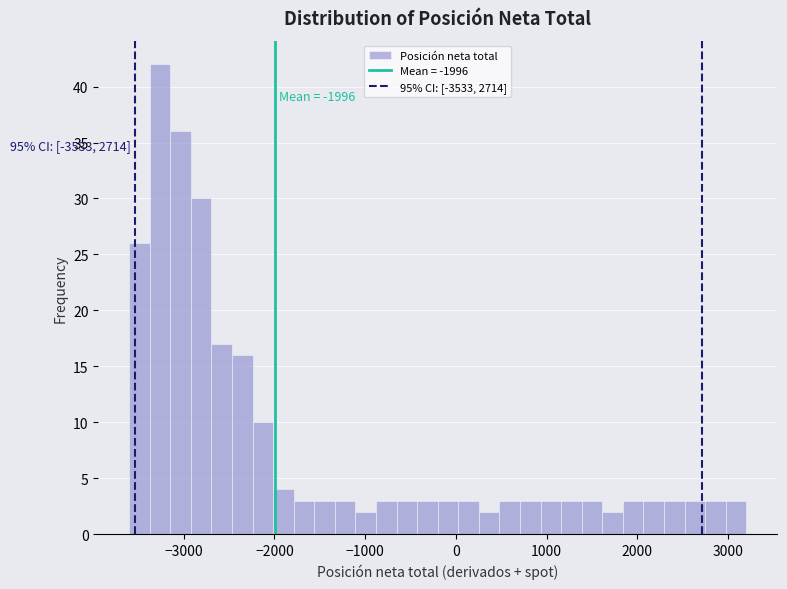

Around what value on the x-axis is the tallest bar? Give the approximate position of its centre, as read against the axis.

-3300